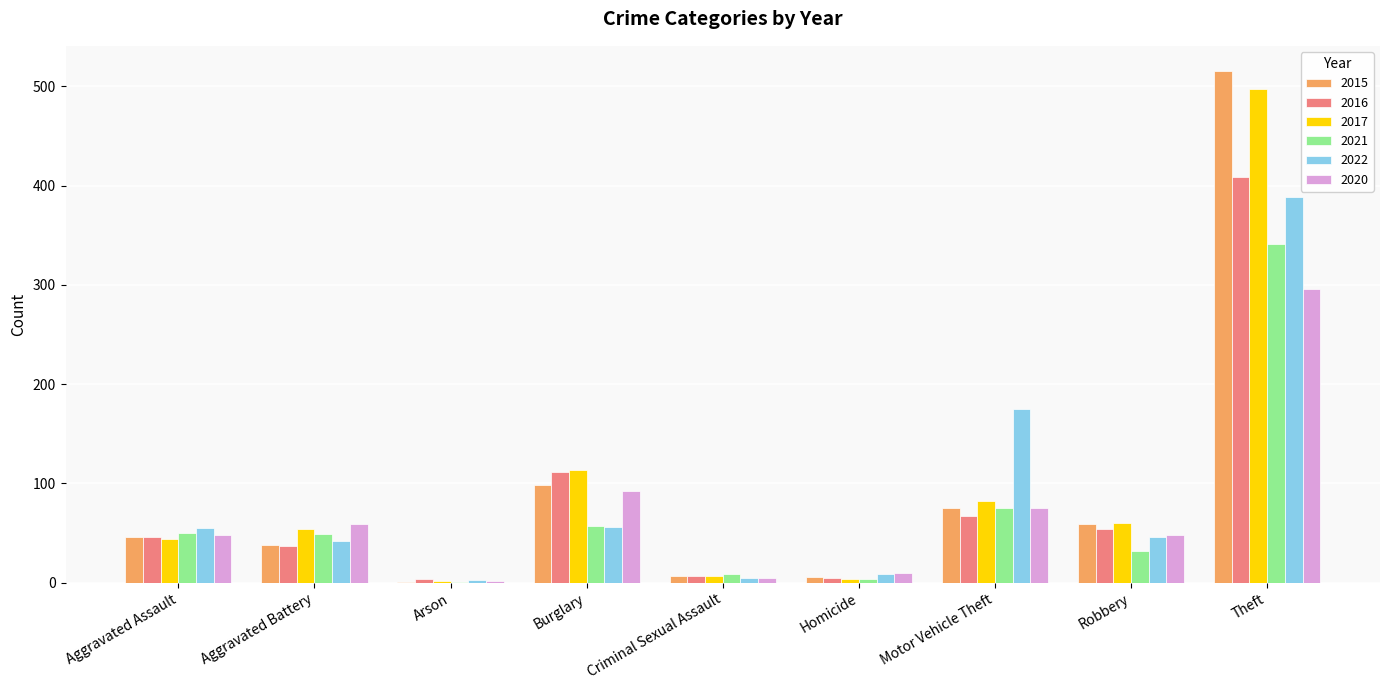

What is the sum of all 2015 values?

845